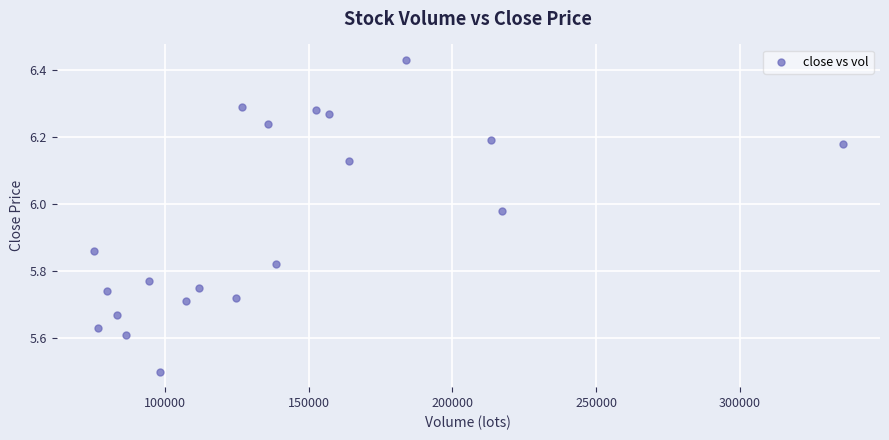

What Y value in the scatter plot is closest to 5?

5.5